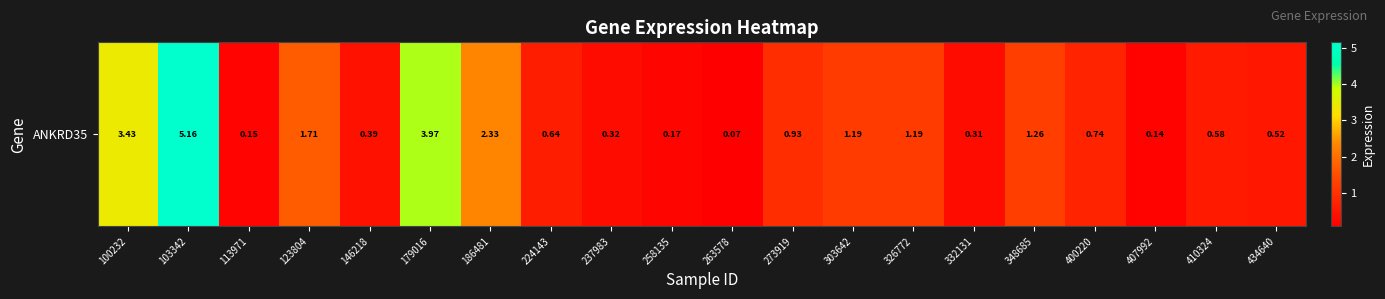

Reading left to right, what are all the values shown in this chart?

100232=3.4	103342=5.2	113971=0.1	123804=1.7	146218=0.4	179016=4.0	186481=2.3	224143=0.6	237983=0.3	258135=0.2	263578=0.1	273919=0.9	303642=1.2	326772=1.2	332131=0.3	348685=1.3	400220=0.7	407992=0.1	410324=0.6	434640=0.5